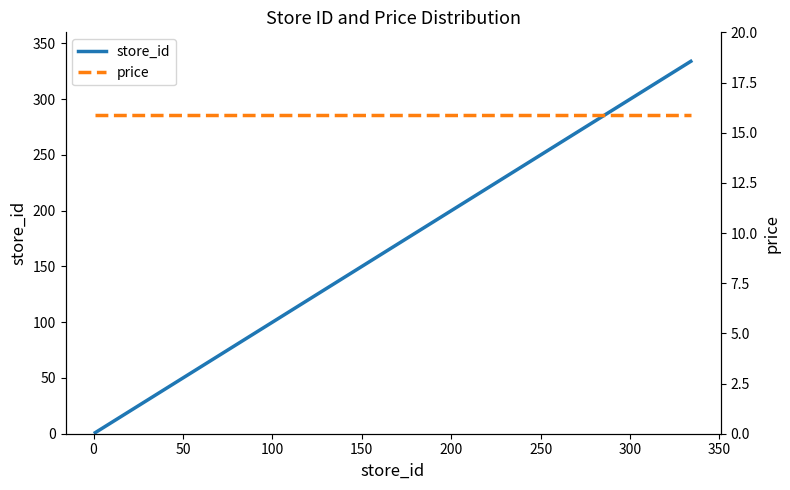

True or false: store_id and price cross at least once.

True